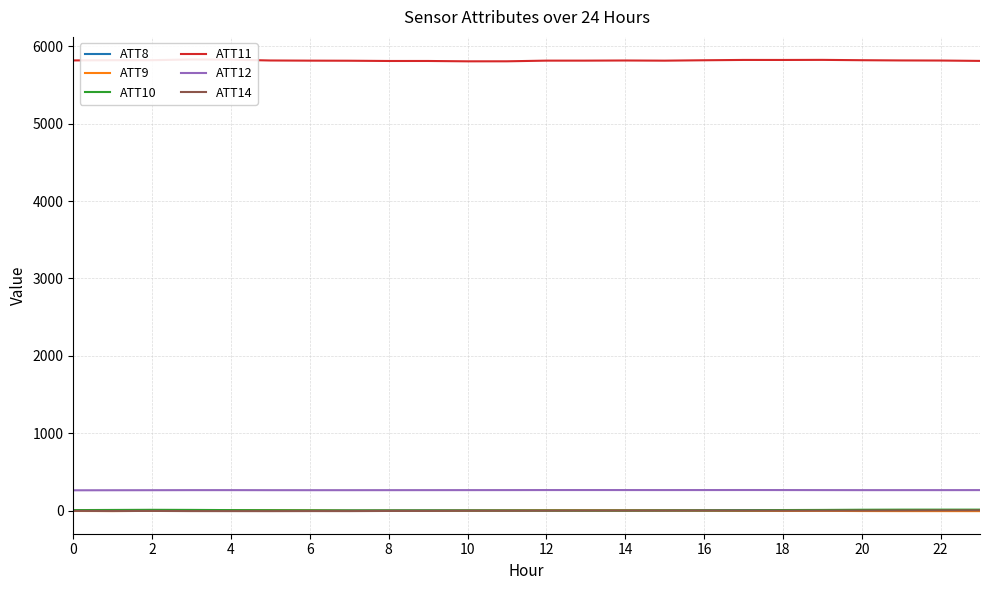

True or false: ATT10 has a value of 6.4 at 0.

True